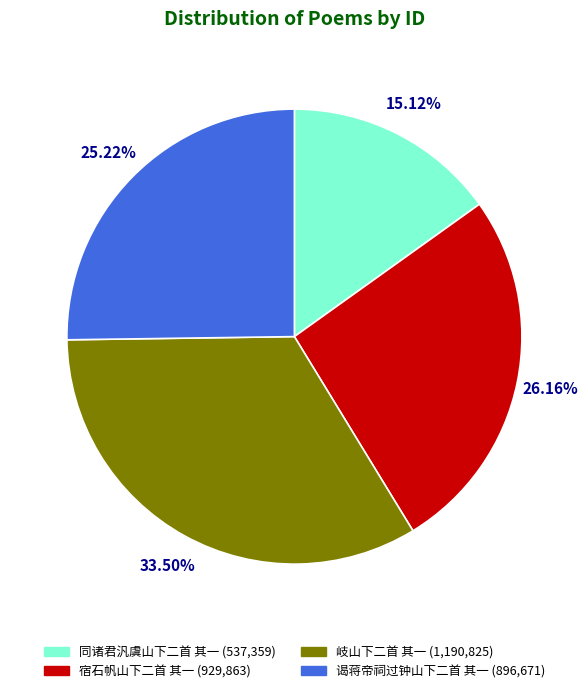

To the nearest percent, what is the combined percentage of 同诸君汎虞山下二首 其一 and 宿石帆山下二首 其一?

41%